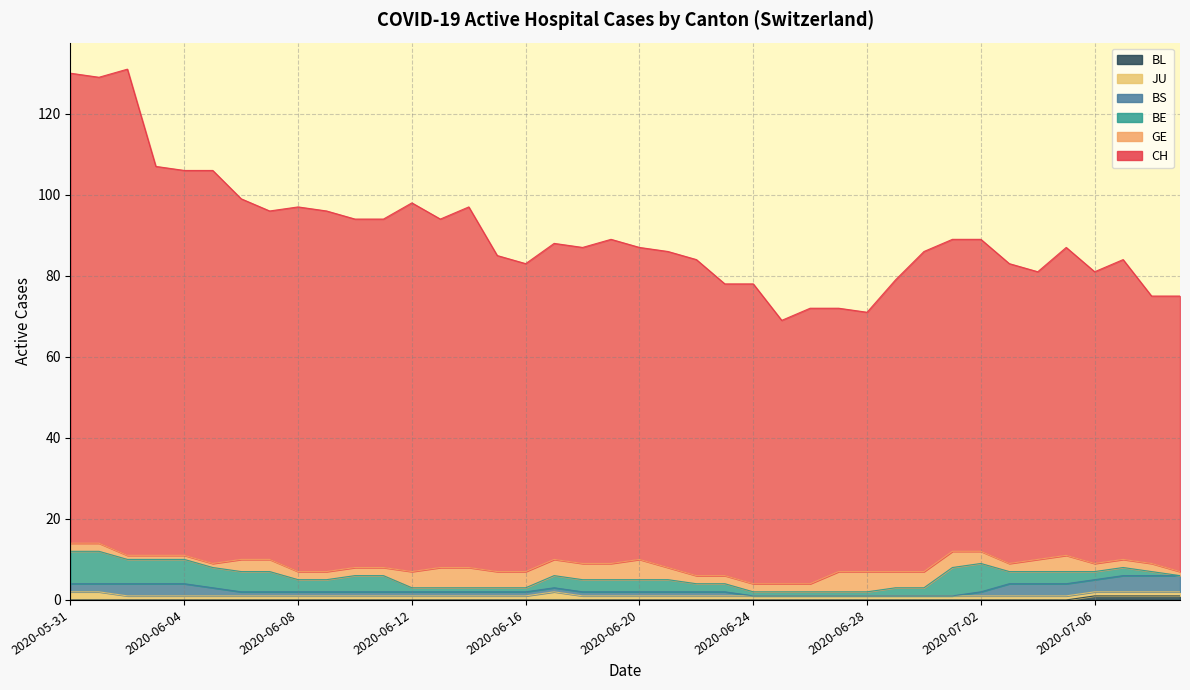

At how many categories does at least one series exceed 52?

40